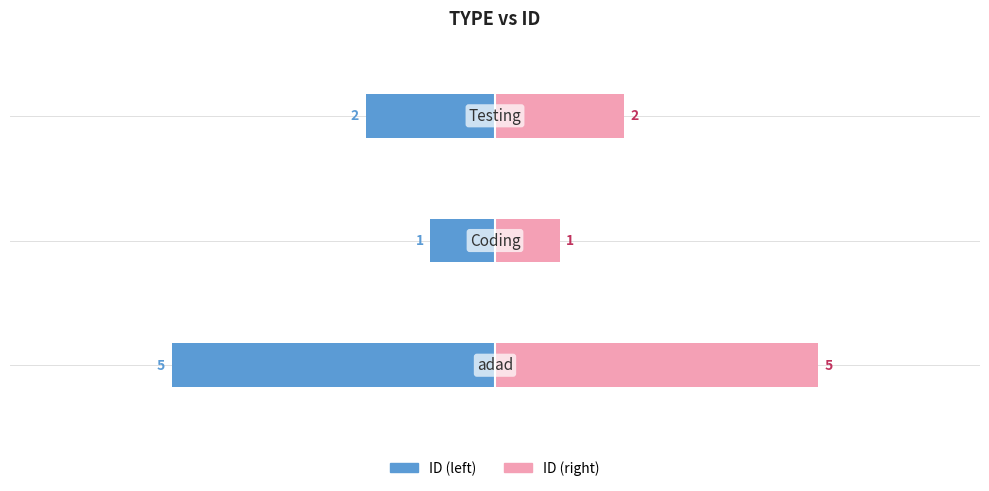

How many data points in ID (right) are above 2?

1